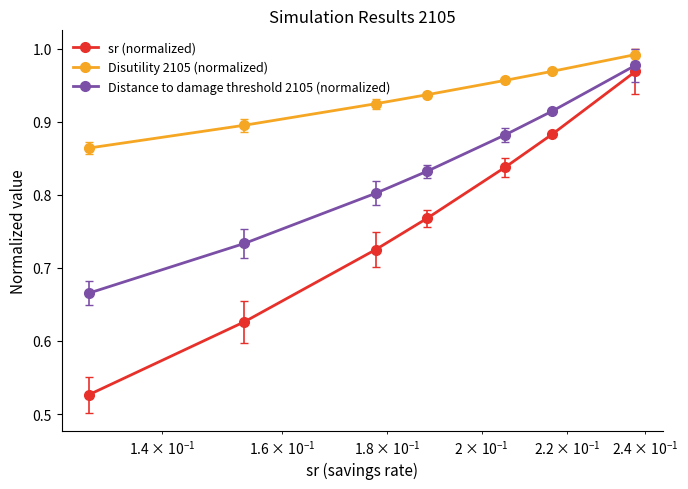

True or false: sr (normalized) has more than 0 points higher than both neighbors.

False